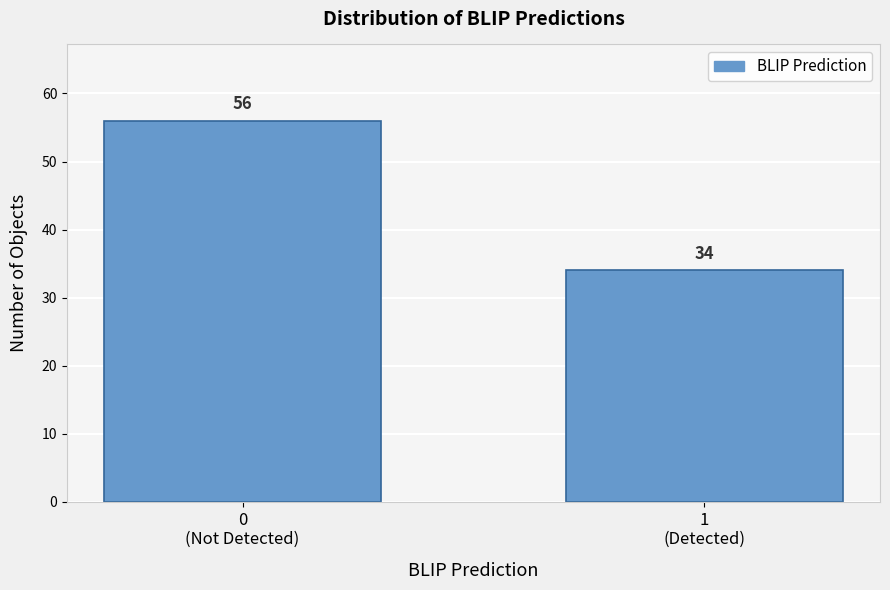

Reading left to right, what are all the values shown in this chart?

56	34